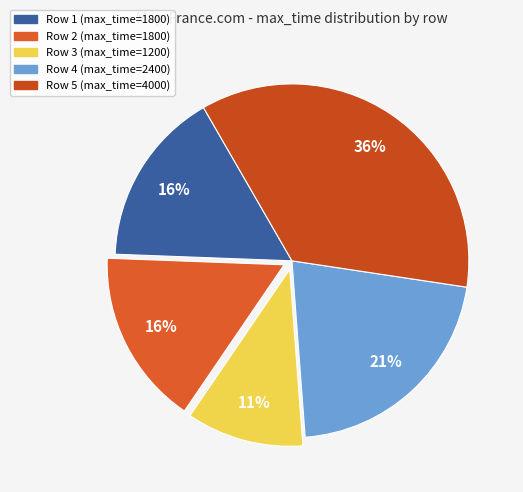

Count the number of slices in the pie.

5